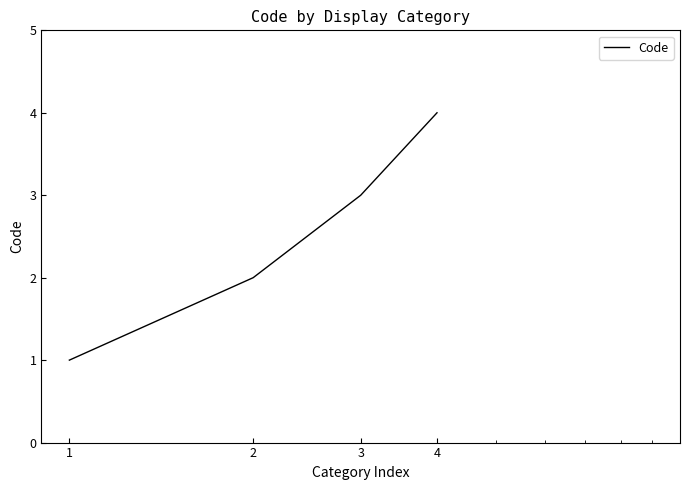

True or false: the data has more than 1 interior local peaks.

False